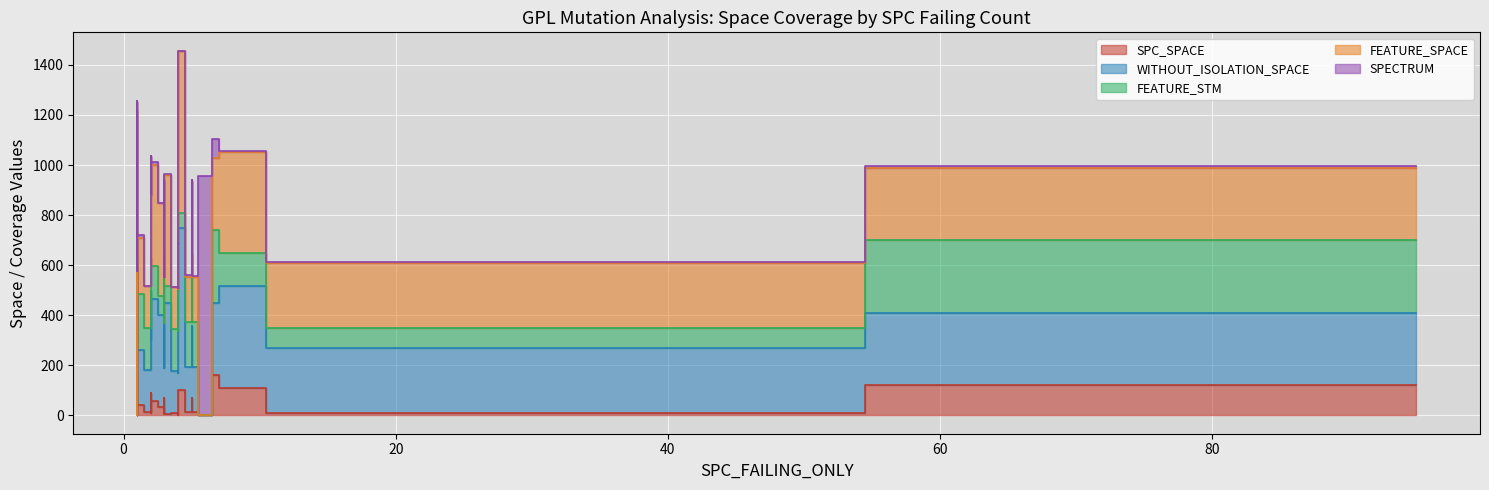

What is the difference between the highest and lowest values at 5?

284